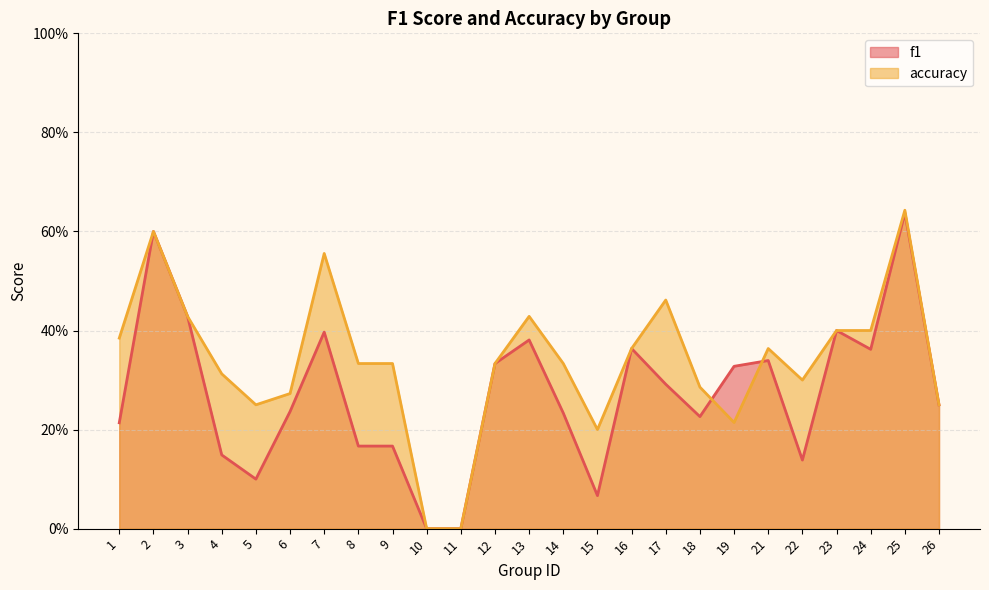

List the series in order of their overall mean, lowest first.

f1, accuracy